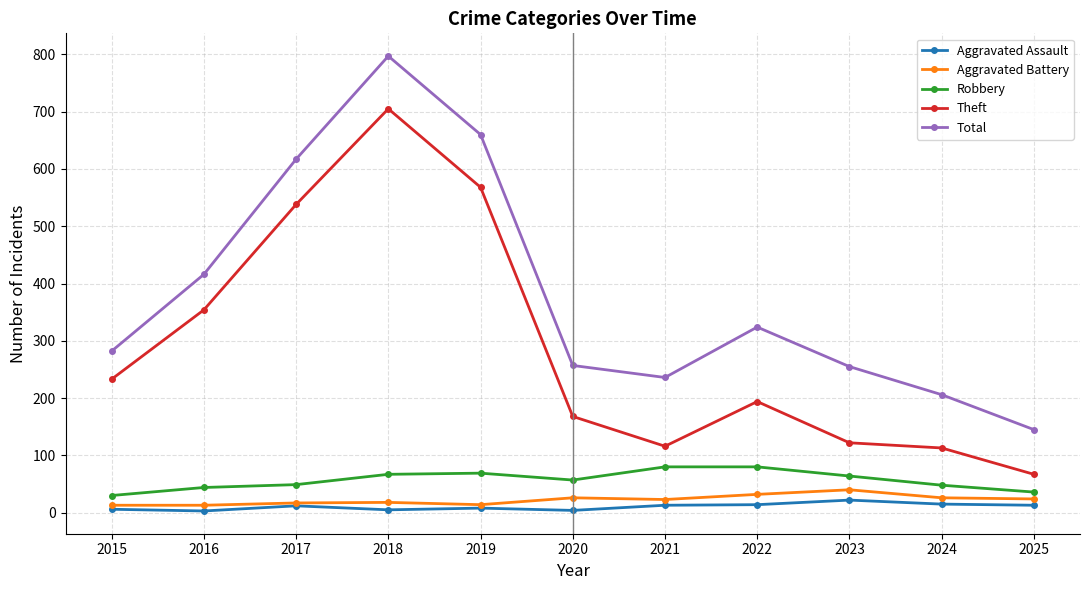

What is the difference between the maximum and minimum values in the Robbery series?

50